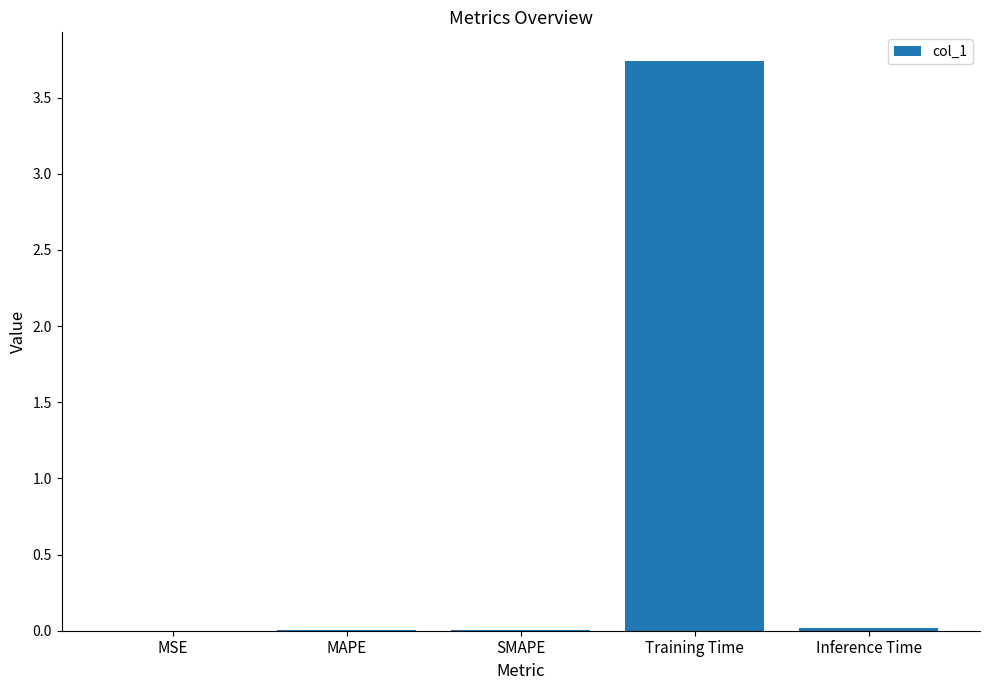

The value at MAPE is 0.0. True or false?

True